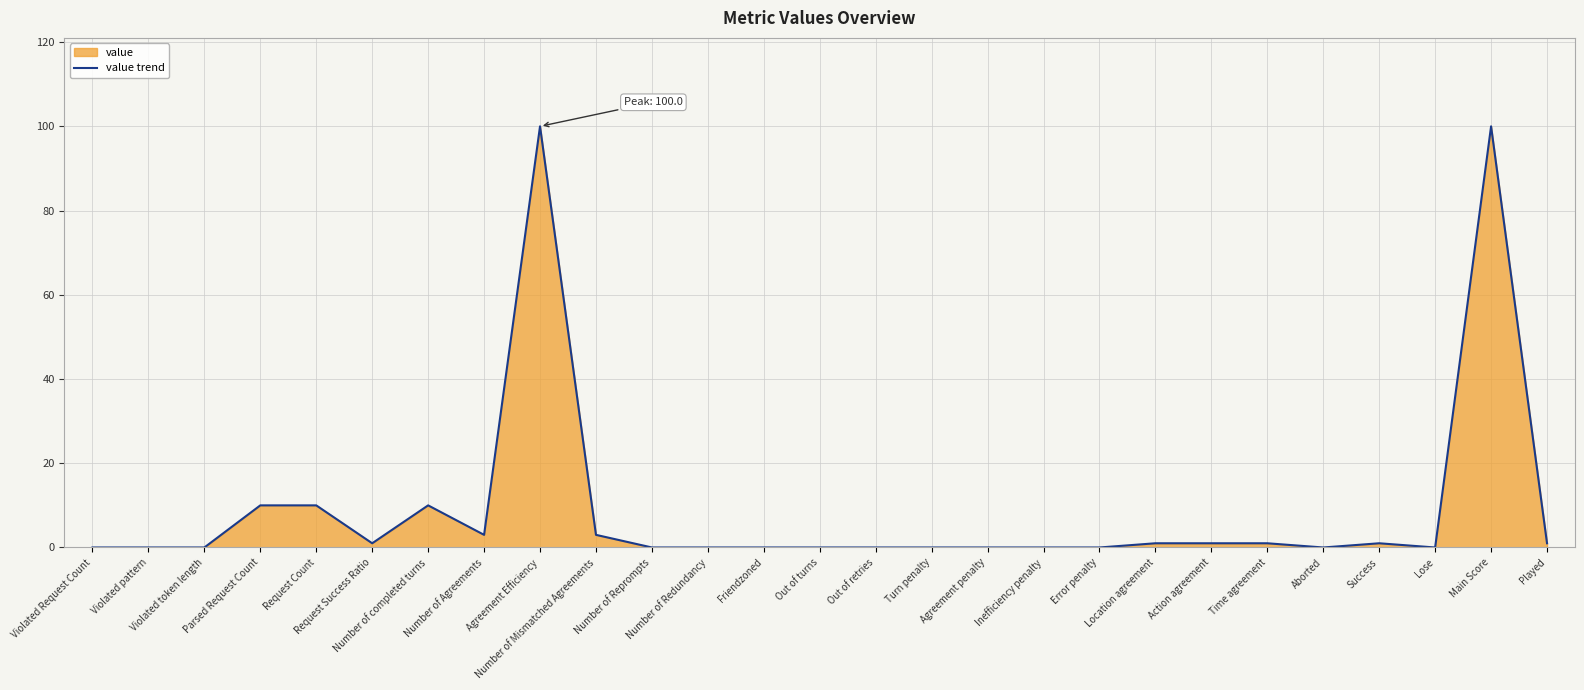

Rank the categories by value from lowest to highest.

Violated Request Count, Violated pattern, Violated token length, Number of Reprompts, Number of Redundancy, Friendzoned, Out of turns, Out of retries, Turn penalty, Agreement penalty, Inefficiency penalty, Error penalty, Aborted, Lose, Request Success Ratio, Location agreement, Action agreement, Time agreement, Success, Played, Number of Agreements, Number of Mismatched Agreements, Parsed Request Count, Request Count, Number of completed turns, Agreement Efficiency, Main Score